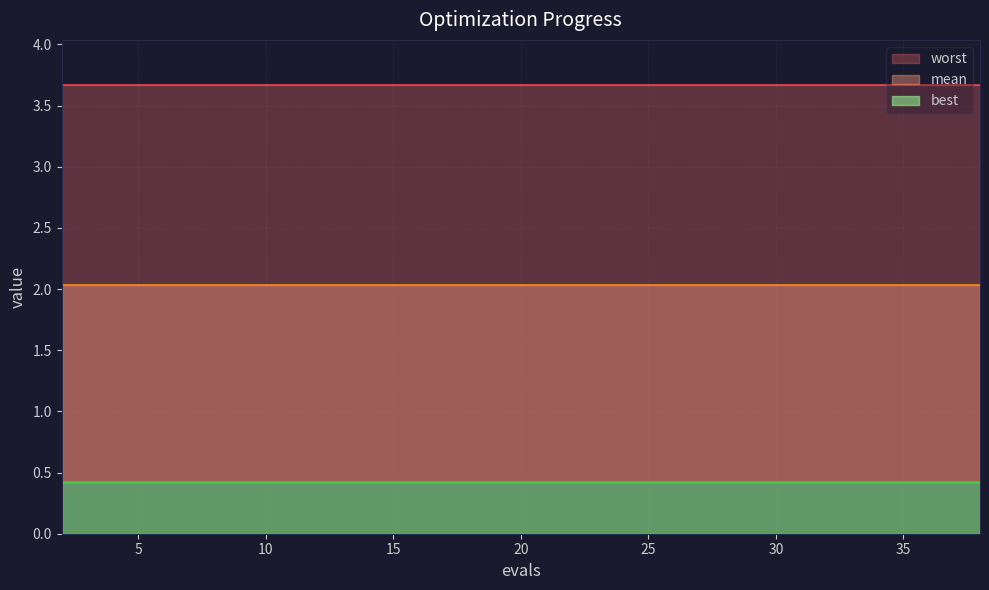

What is the value of the worst point at the 12th from the left?

3.7